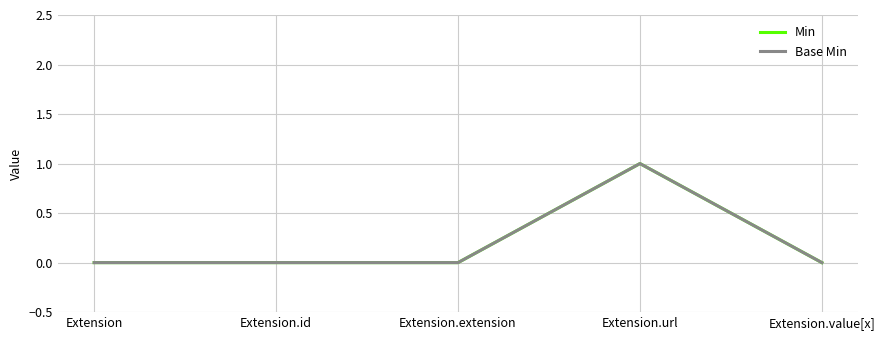

At which category does the chart reach its minimum across all series?

Extension